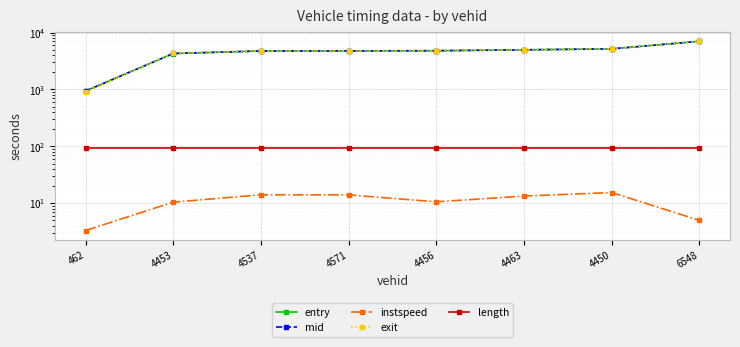

At how many categories does at least one series exceed 394?

8